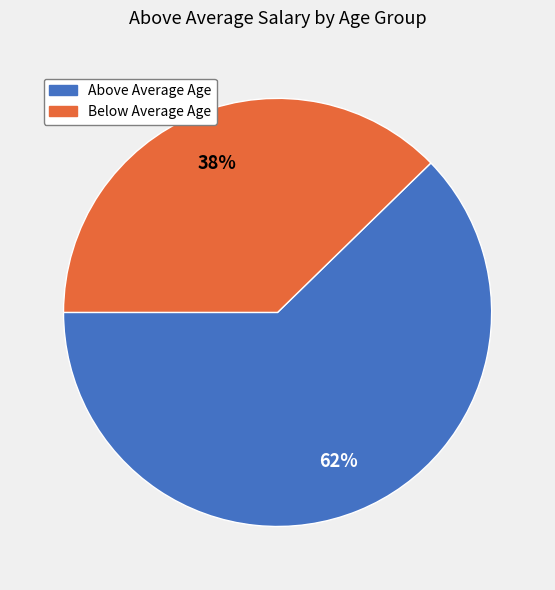

Which slice represents more than half of the pie?

Above Average Age